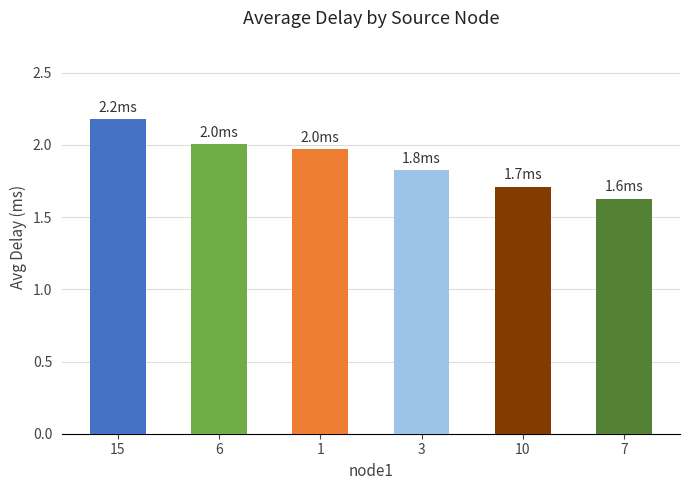

What is the ratio of the value at 15 to the value at 6?

1.1